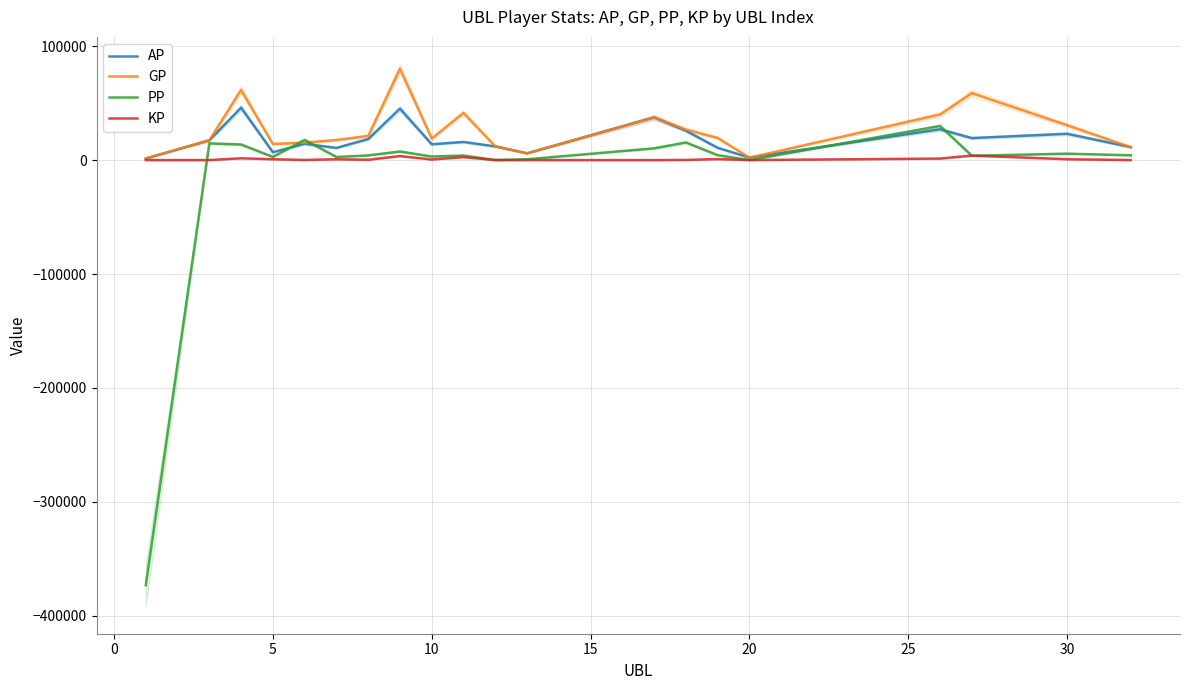

How many intersections are there between PP and AP?

4